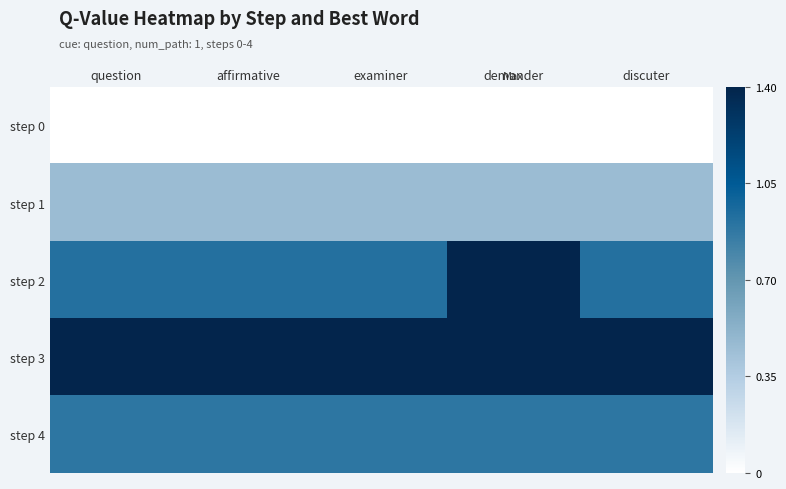

Which series has the largest range (max minus min)?

step 2